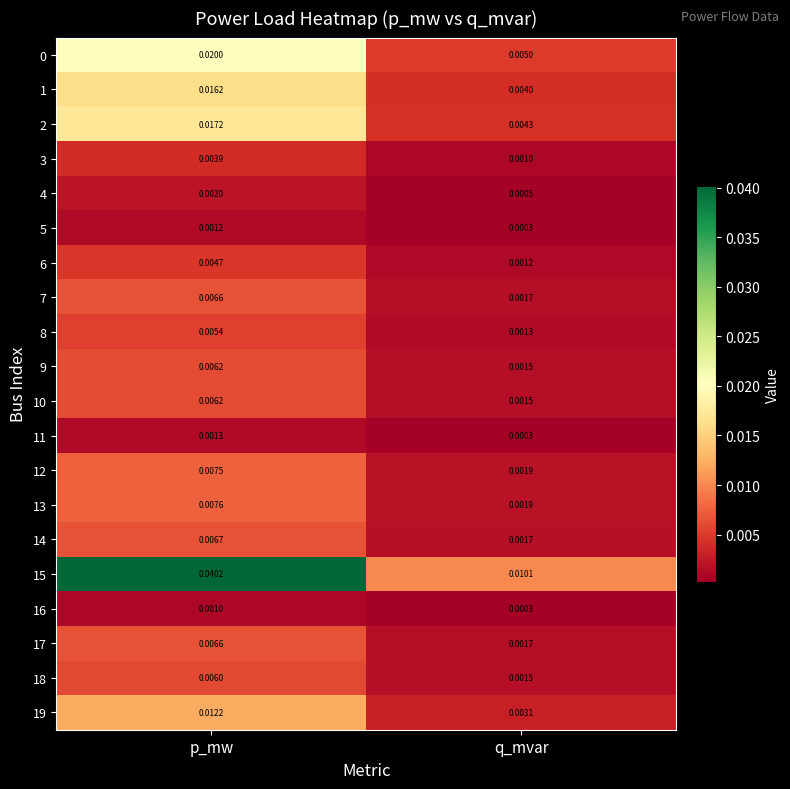

Where is 1 nearest to the value 0?

q_mvar